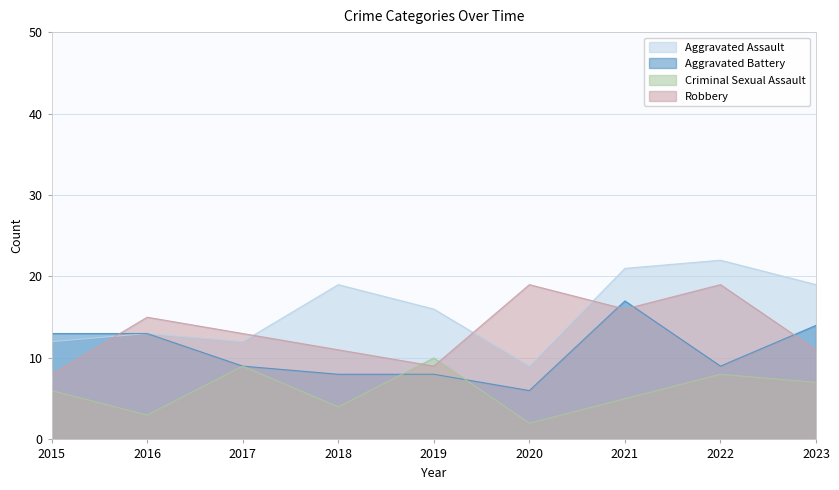

At which label is Aggravated Battery closest to 11?

2015